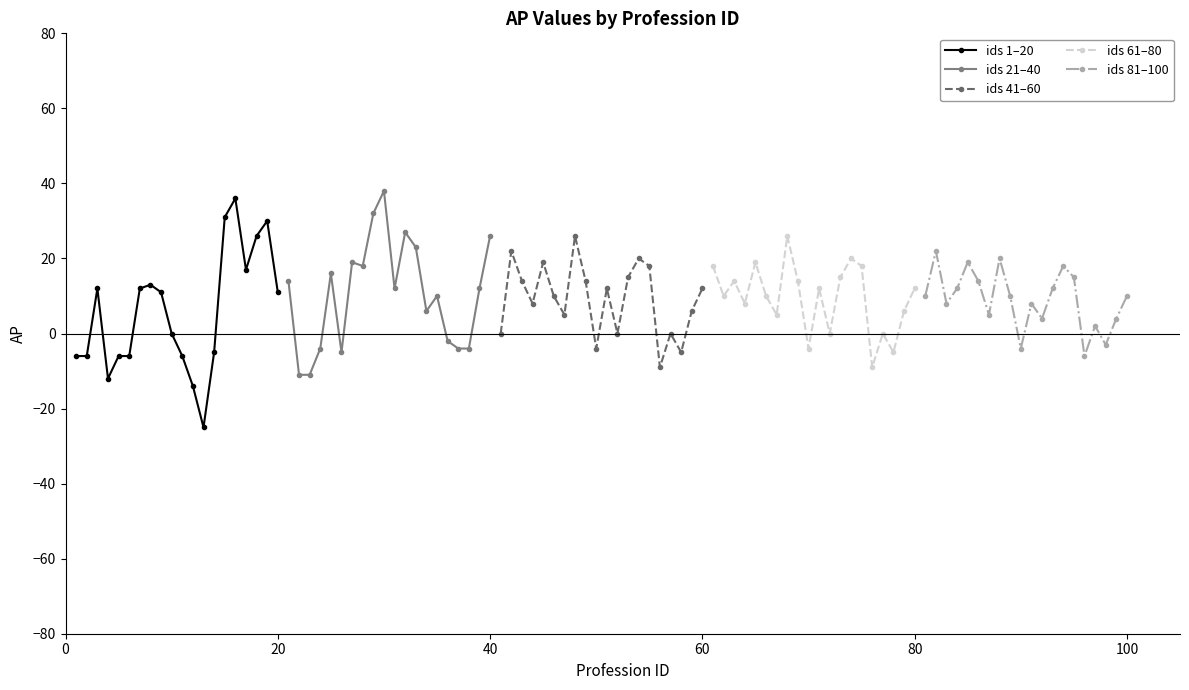

In ids 61–80, how many points are higher than both neighbors (excluding endpoints)?

6